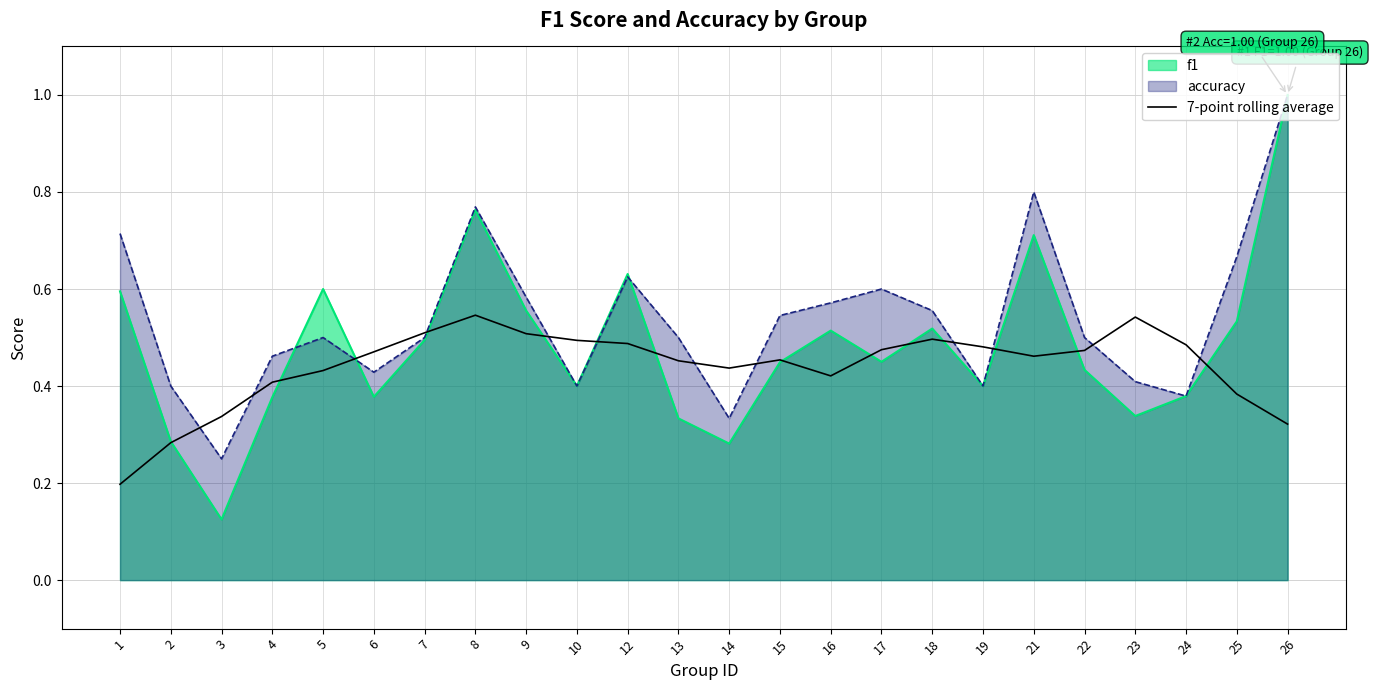

True or false: f1 has a value of 0.6 at 6.

False